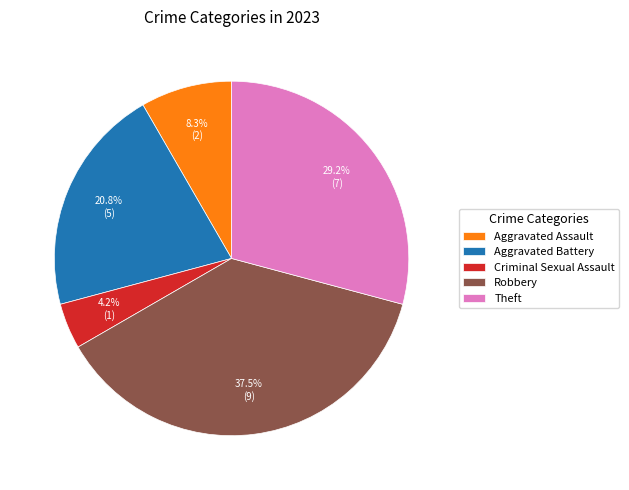

What is the smallest slice in the pie chart?

Criminal Sexual Assault